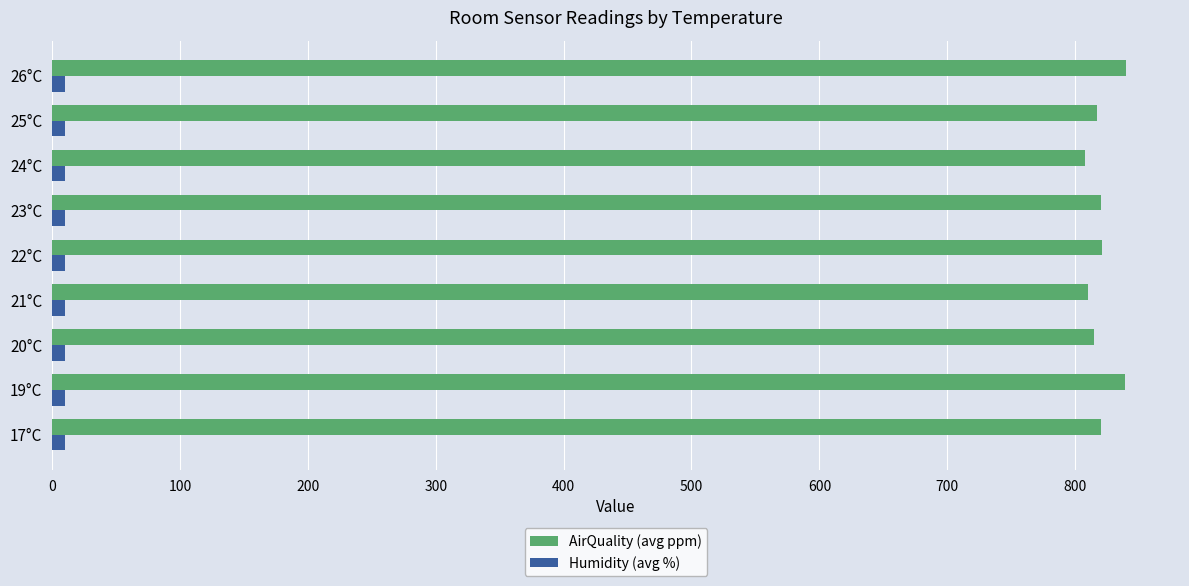

What are all the series names shown in the legend?

AirQuality (avg ppm), Humidity (avg %)